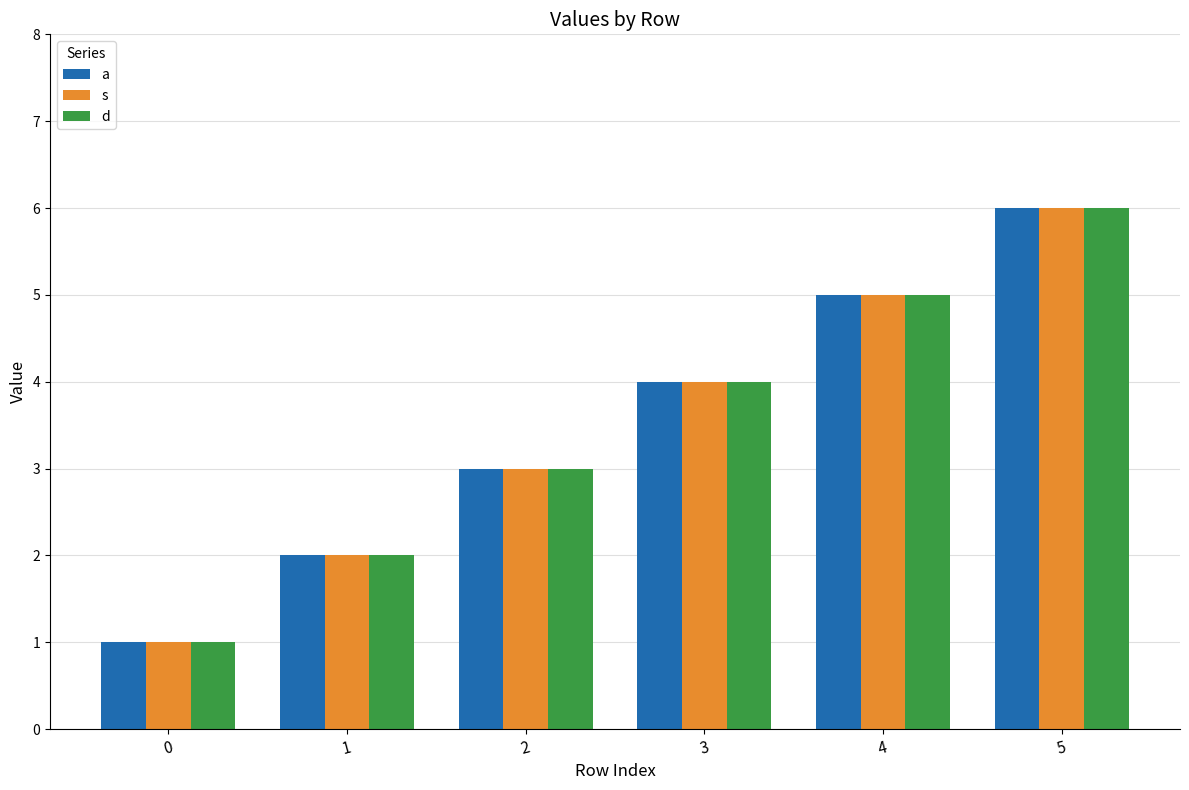

How many bars are there in total?

18